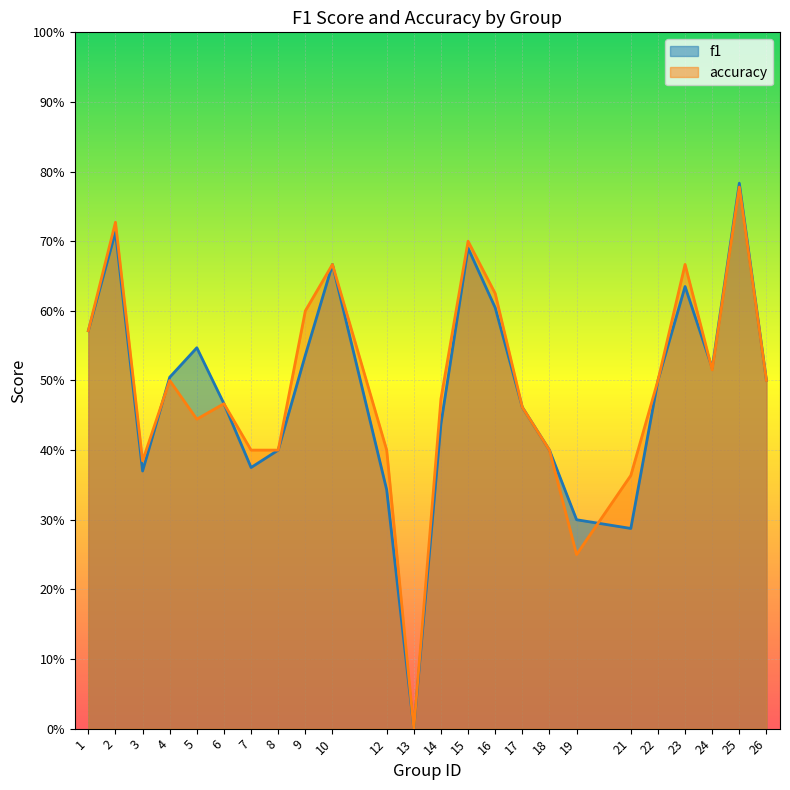

Does the chart display data point markers on the line(s)?

No